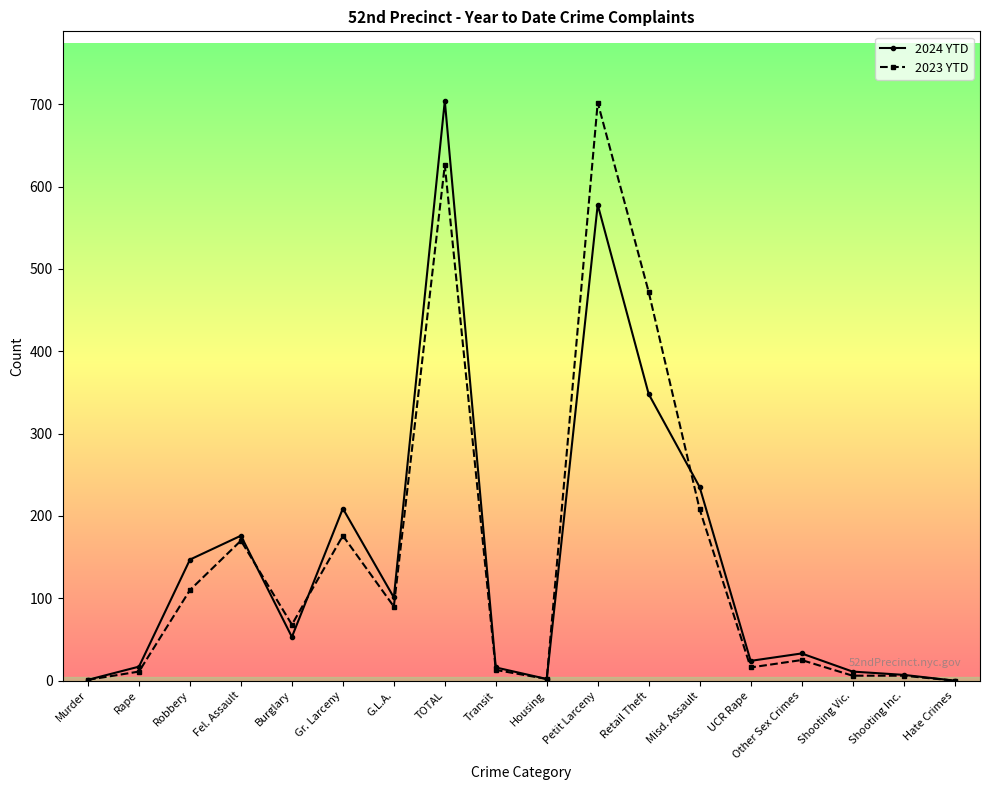

Does the chart display data point markers on the line(s)?

Yes